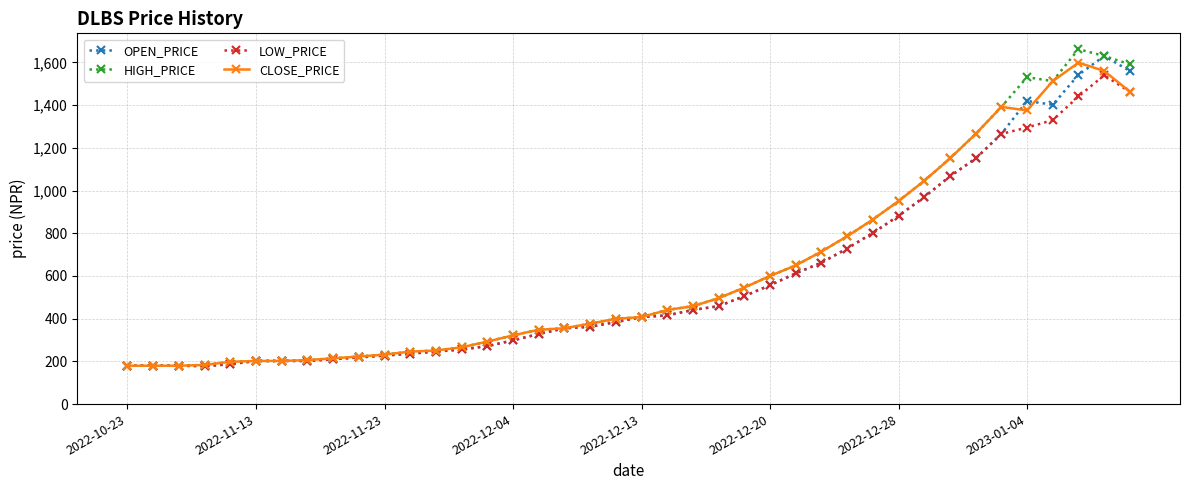

What is the value of the CLOSE_PRICE point at the 16th from the left?

321.8